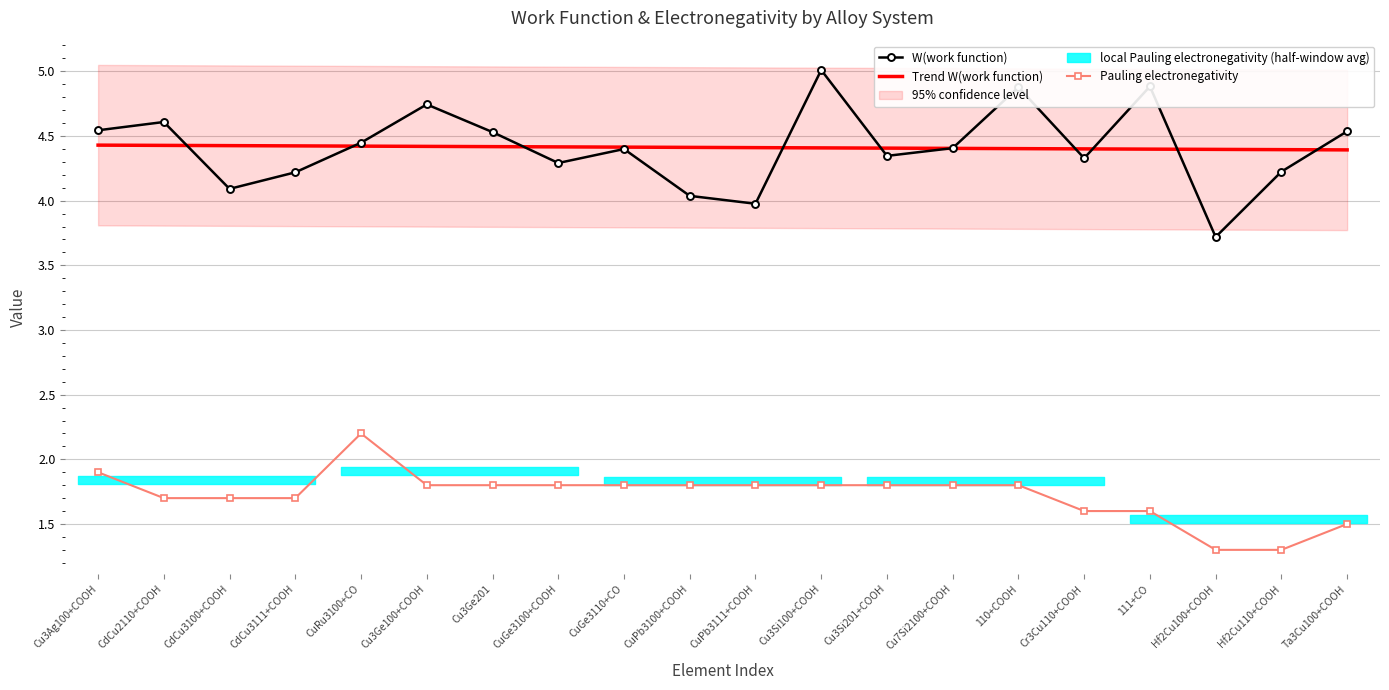

Reading right to left, extract all data points from this chart.

W(work function): 4.5	4.2	3.7	4.9	4.3	4.9	4.4	4.3	5.0	4.0	4.0	4.4	4.3	4.5	4.7	4.4	4.2	4.1	4.6	4.5
Trend W(work function): 4.4	4.4	4.4	4.4	4.4	4.4	4.4	4.4	4.4	4.4	4.4	4.4	4.4	4.4	4.4	4.4	4.4	4.4	4.4	4.4
Pauling electronegativity: 1.5	1.3	1.3	1.6	1.6	1.8	1.8	1.8	1.8	1.8	1.8	1.8	1.8	1.8	1.8	2.2	1.7	1.7	1.7	1.9